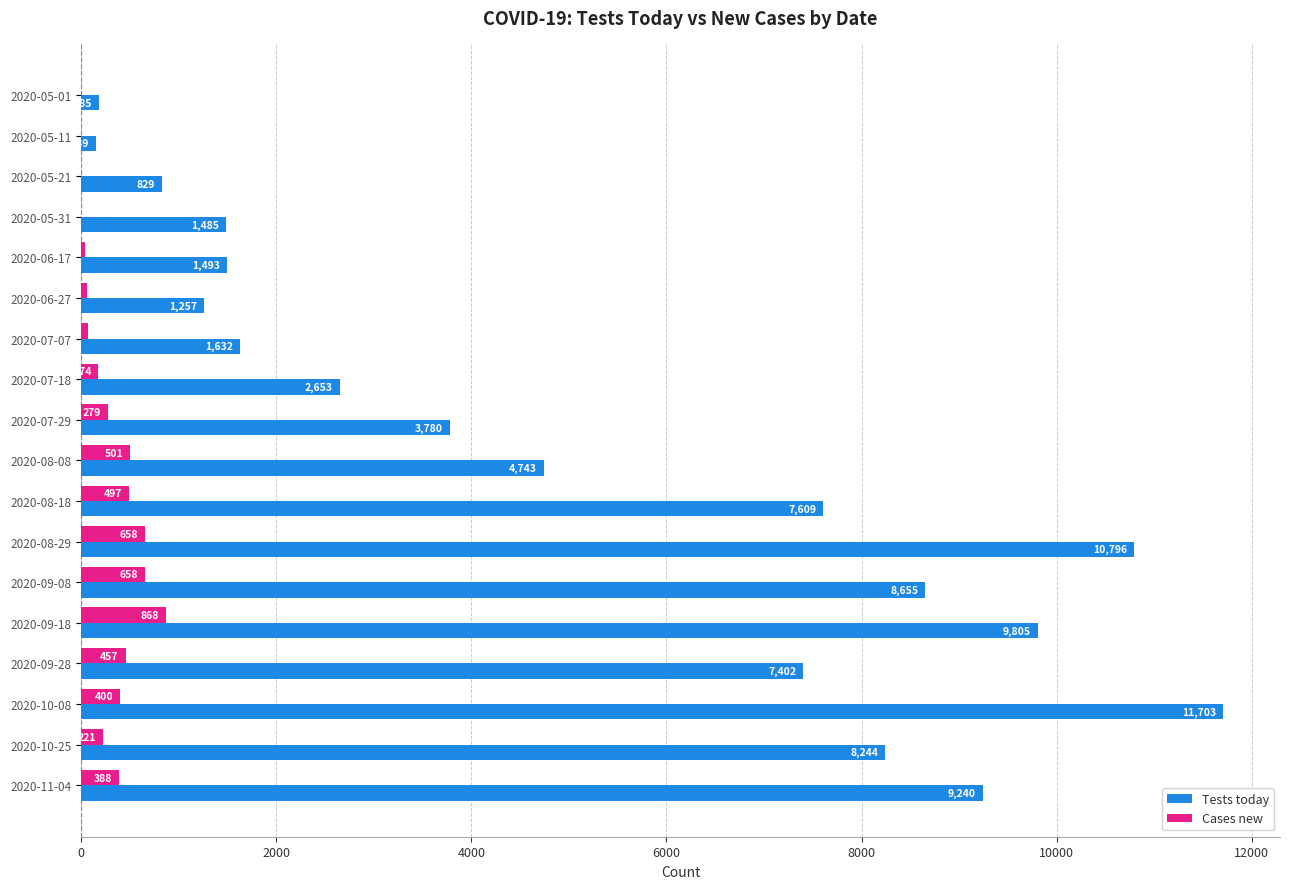

True or false: Cases new has a value of 0 at 2020-05-01.

True